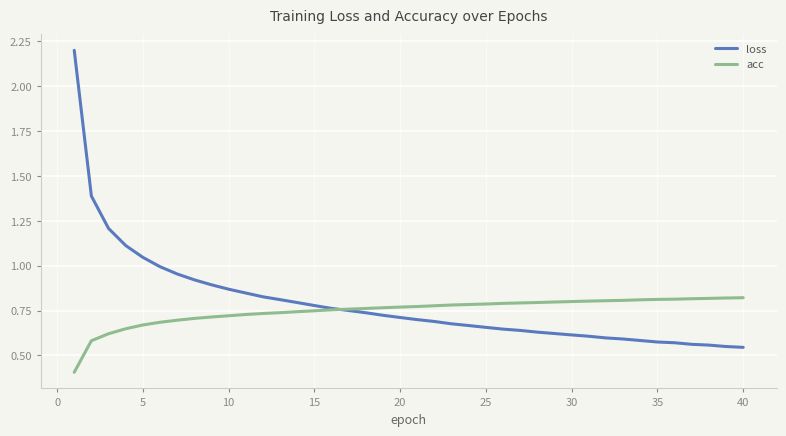

Which series has the largest range (max minus min)?

loss